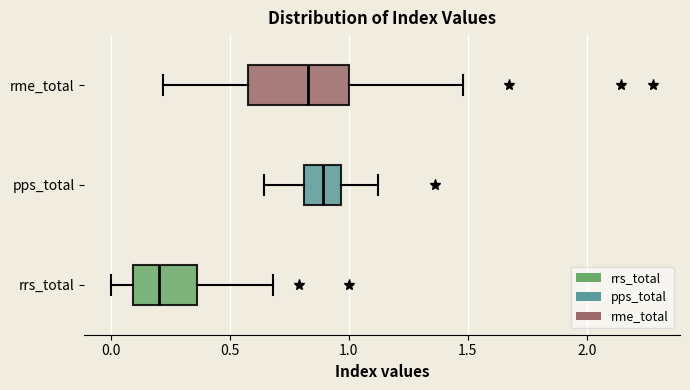

Where does the median line of the box for pps_total sit on the x-axis? The values are not printed on the chart, so give them approximately, as read against the axis.

0.90